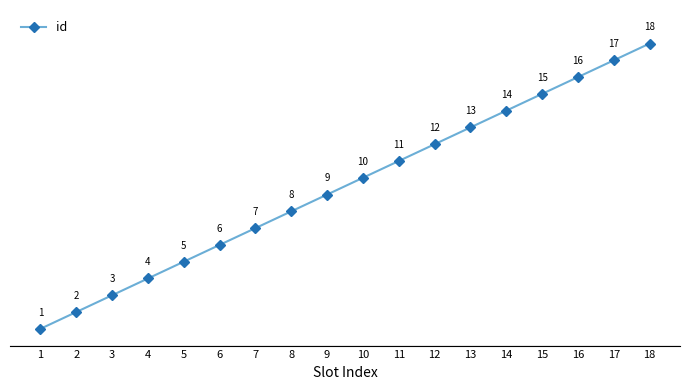

List the labels in order of value, smallest first.

1, 2, 3, 4, 5, 6, 7, 8, 9, 10, 11, 12, 13, 14, 15, 16, 17, 18